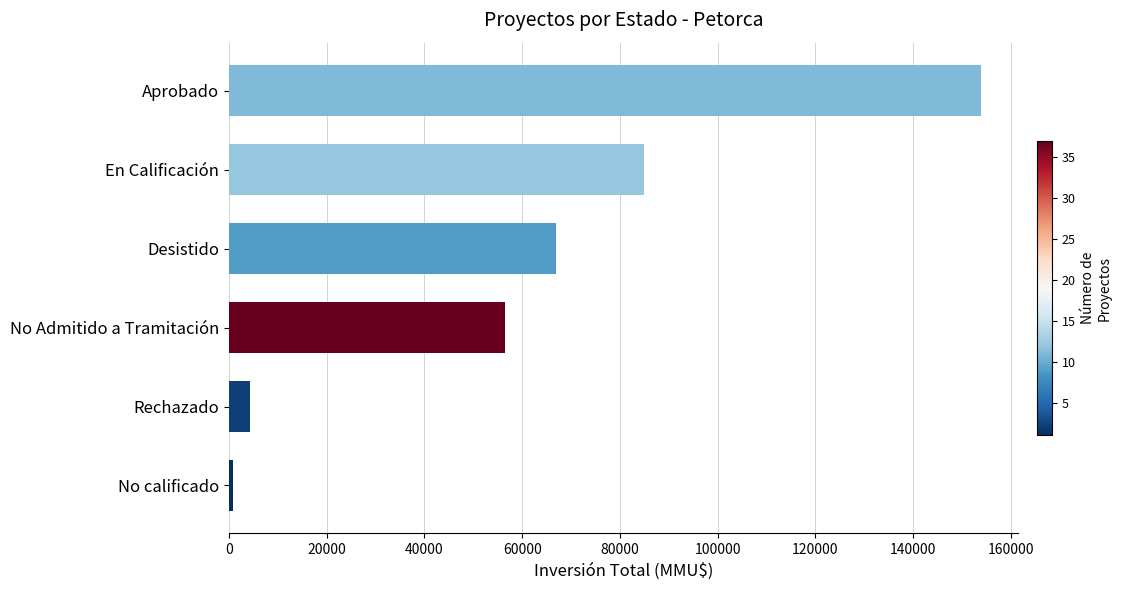

At which label is the value closest to 77280?

En Calificación